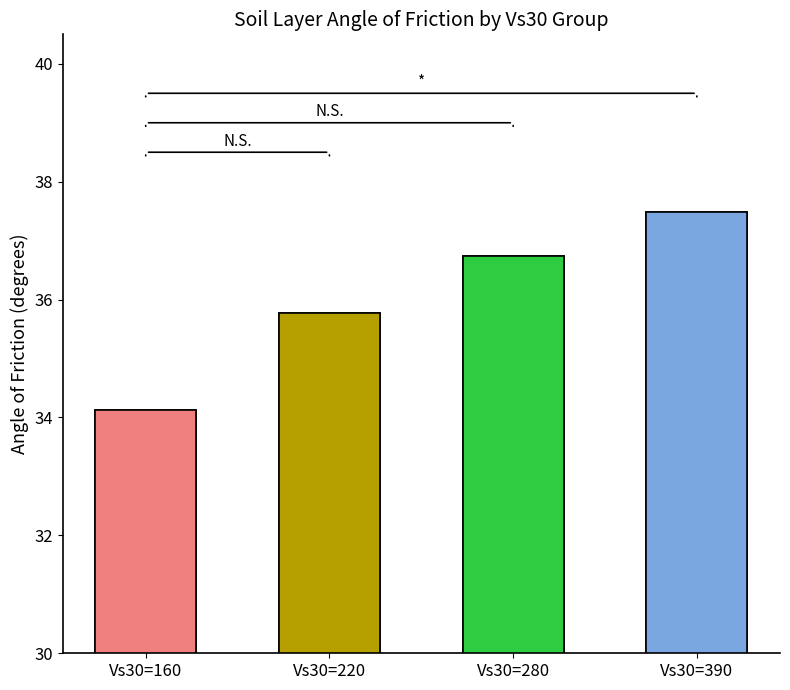

How many distinct data groups are displayed?

1